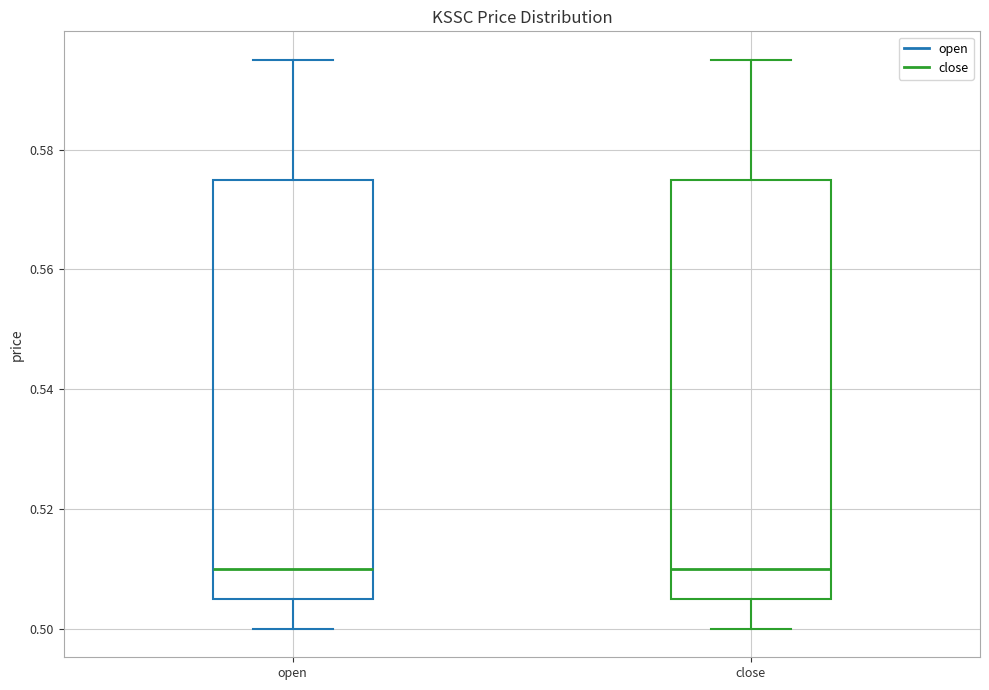

Reading left to right, read every box against the y-axis: the position of its median line, the range the box covers, and the ends of its whiskers. The values are not printed on the chart, so give them approximately, as read against the axis.

open: median 0.510, box 0.506 to 0.576, whiskers 0.500 to 0.596
close: median 0.510, box 0.506 to 0.576, whiskers 0.500 to 0.596